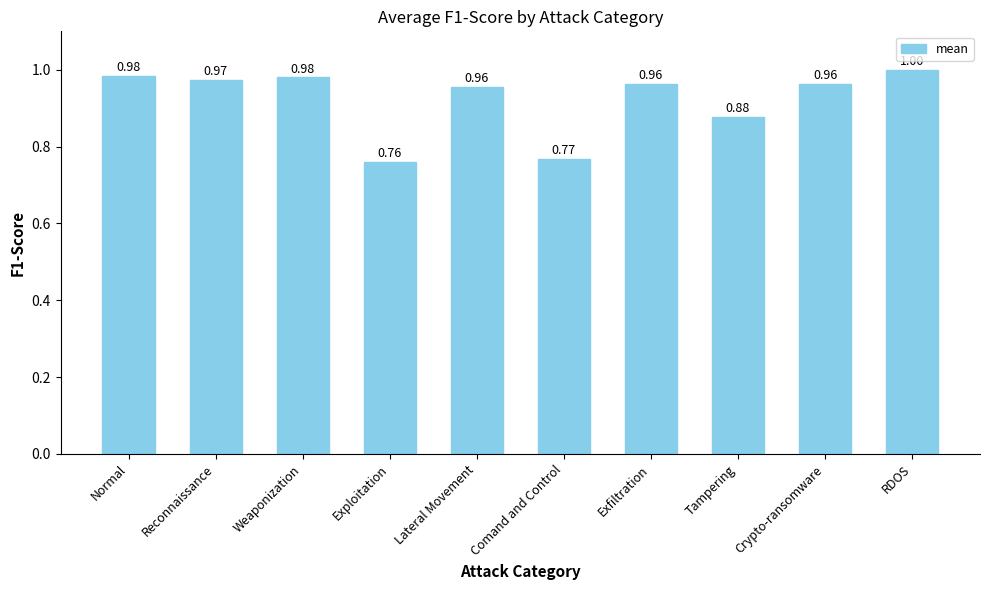

Are the bars horizontal?

No